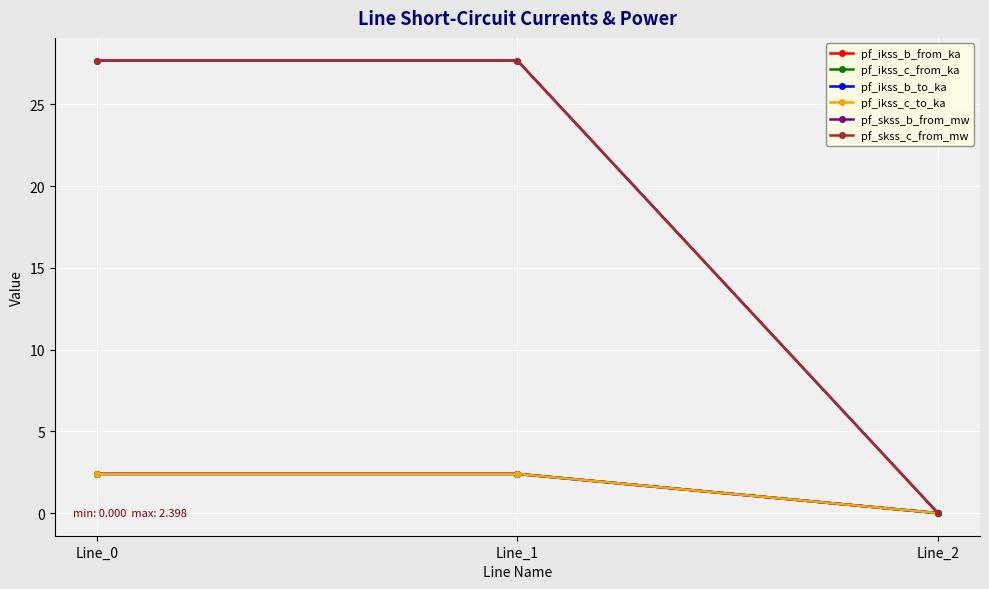

What is the difference between the highest and lowest values at Line_1?

25.3